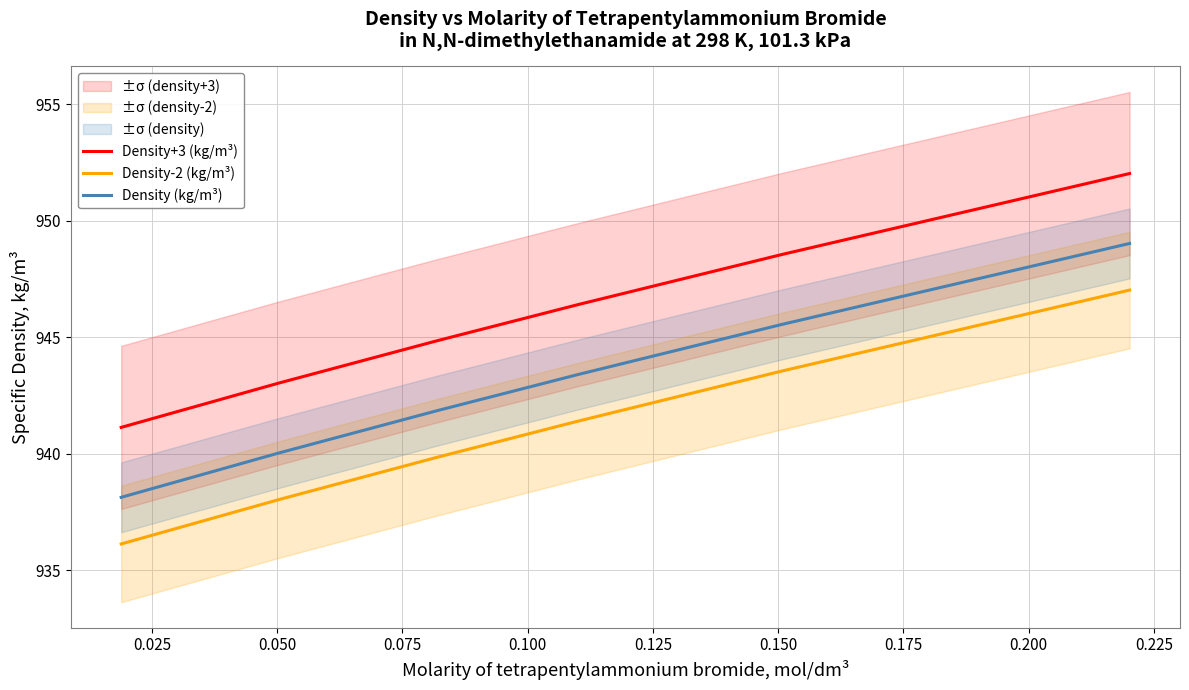

What is the value of the Density+3 (kg/m³) point at the 5th from the left?

948.6